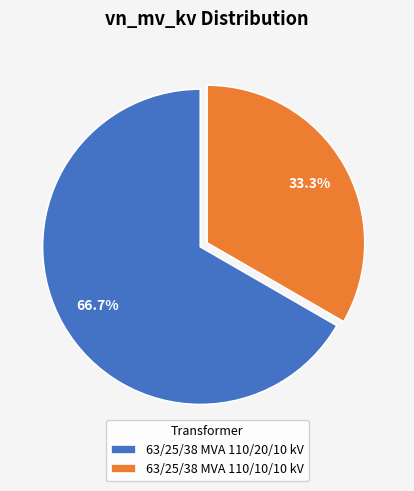

Count the number of slices in the pie.

2